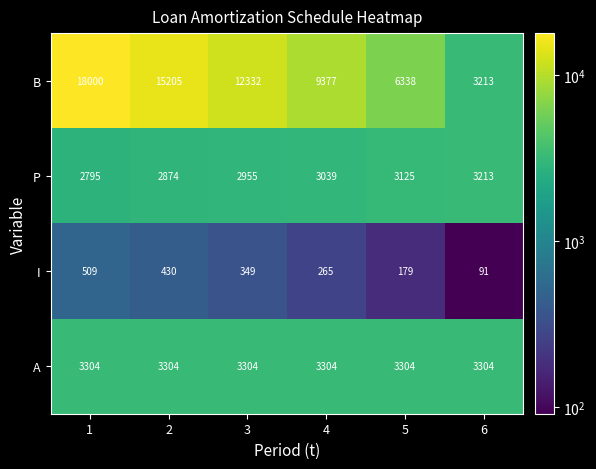

What is the sum of the A values at 2 and 5?

6608